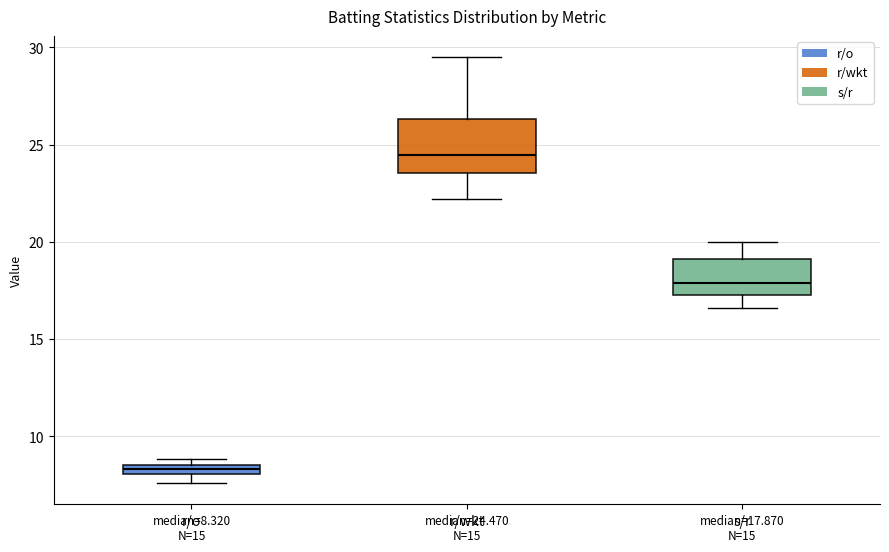

Comparing the boxes themselves (not the whiskers), which one is the tallest?

r/wkt